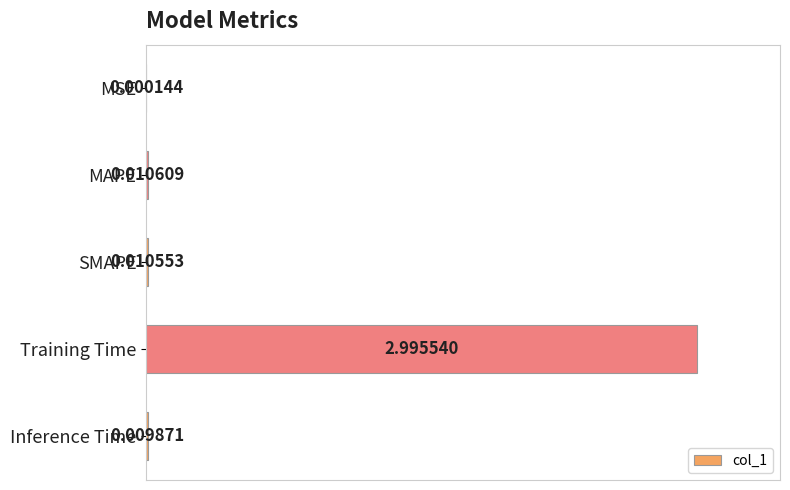

What is the sum of all values?

1.0